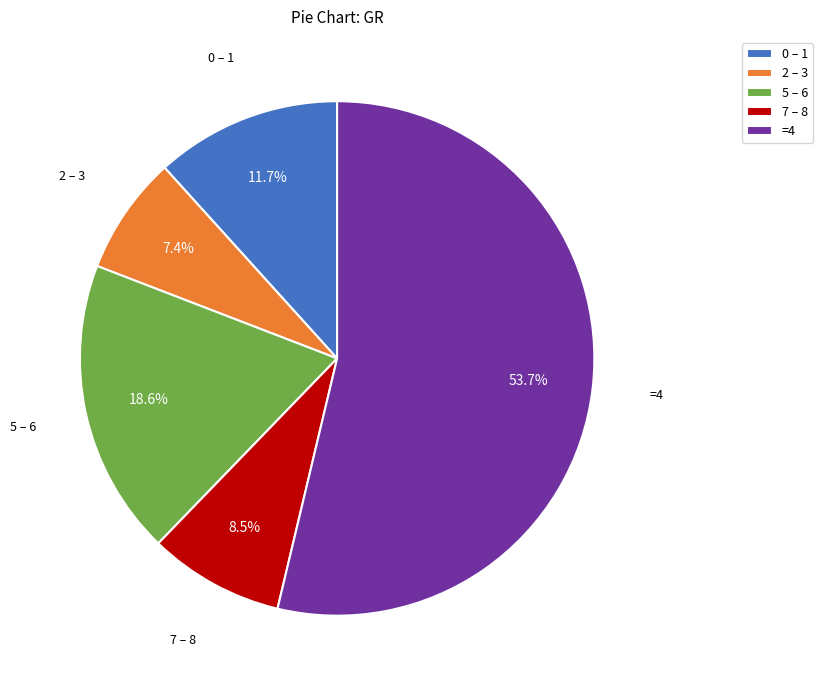

To the nearest percent, what is the average slice percentage?

20%